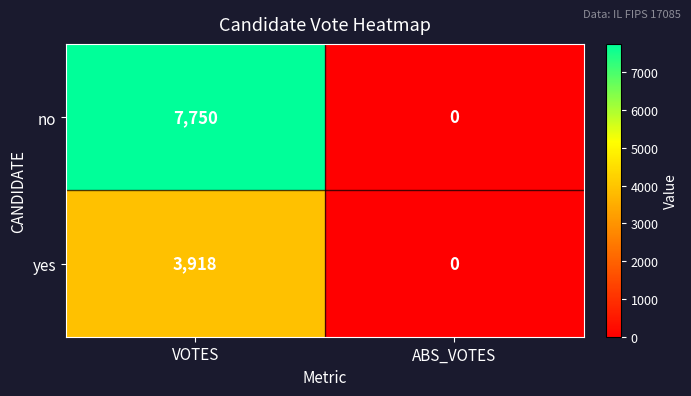

Which series has the largest range (max minus min)?

no